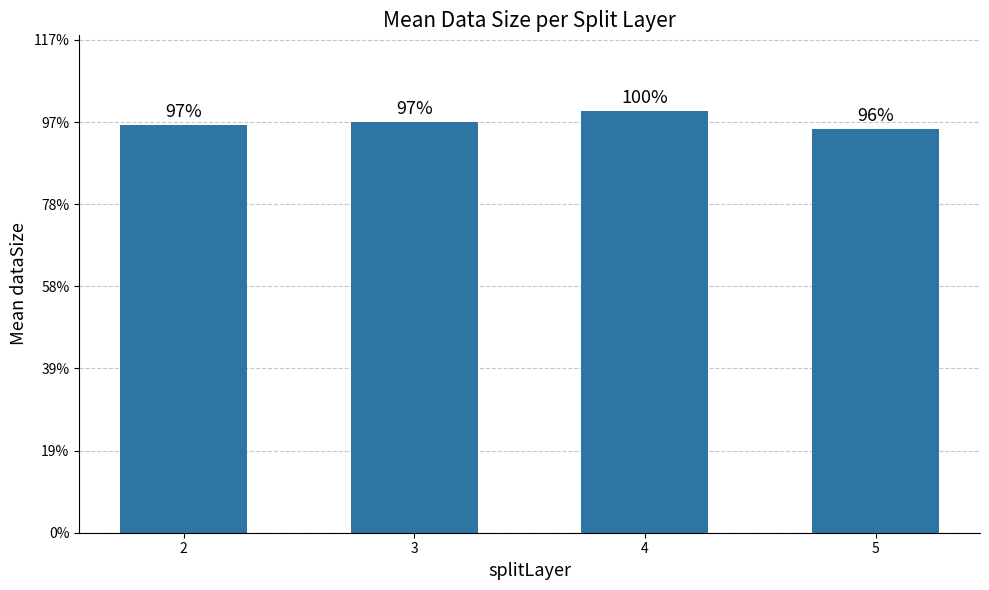

What is the sum of all values?

2000.6